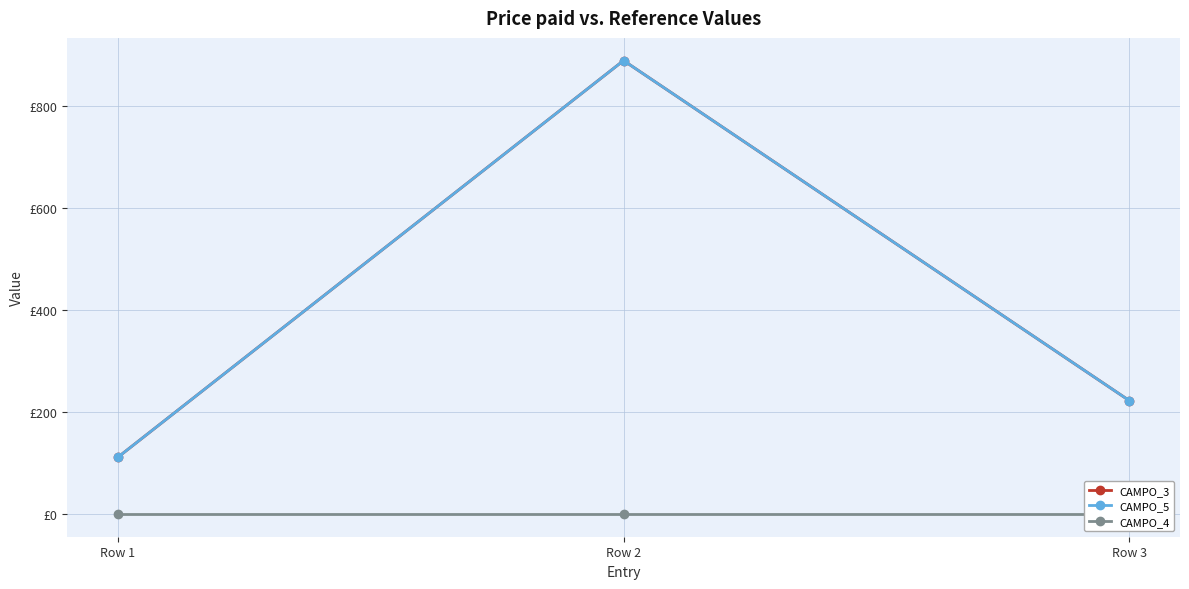

At Row 3, list the series in order from smallest to largest.

CAMPO_4, CAMPO_3, CAMPO_5